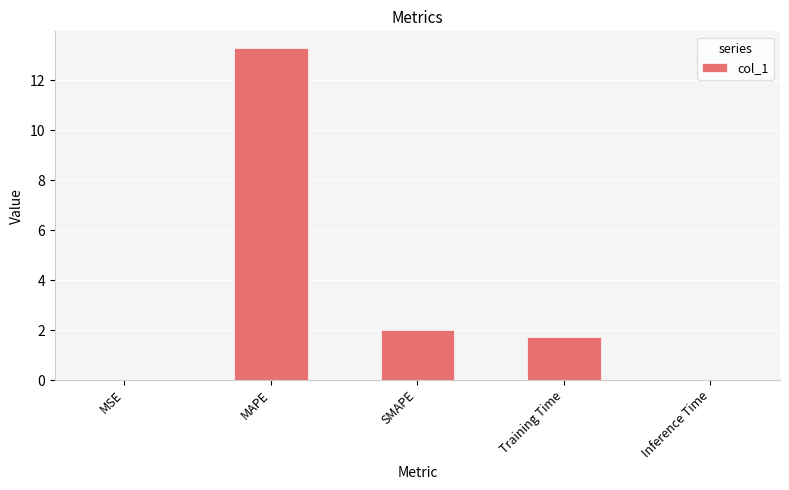

What is the sum of the values at Training Time and MAPE?

15.0